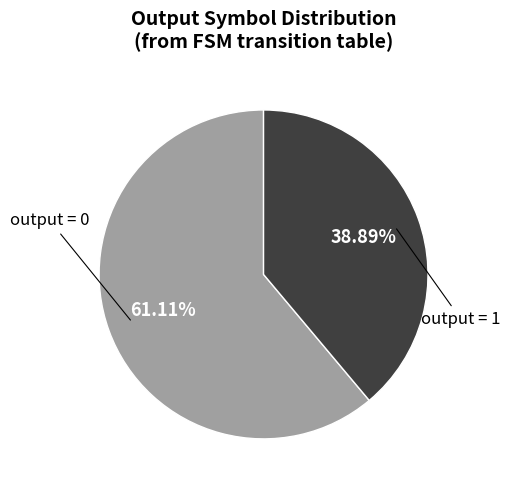

Is there any slice that represents more than half of the pie?

Yes